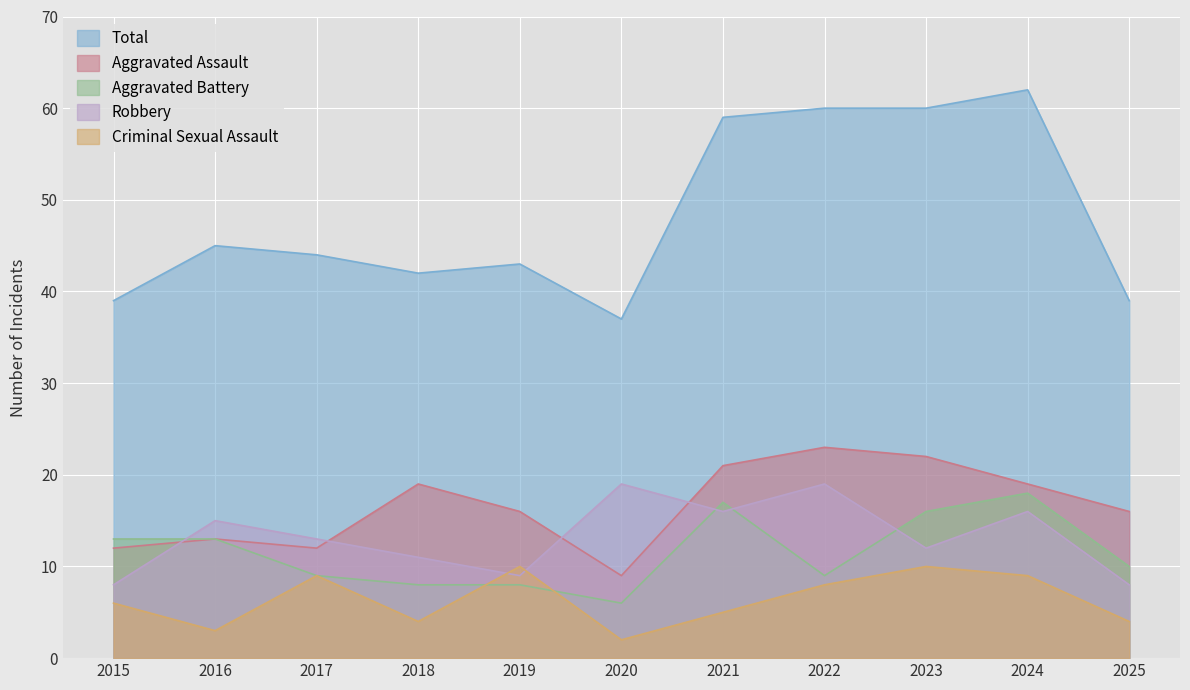

Reading left to right, transcribe all the data shown in this chart.

Total: 2015=39	2016=45	2017=44	2018=42	2019=43	2020=37	2021=59	2022=60	2023=60	2024=62	2025=39
Aggravated Assault: 2015=12	2016=13	2017=12	2018=19	2019=16	2020=9	2021=21	2022=23	2023=22	2024=19	2025=16
Aggravated Battery: 2015=13	2016=13	2017=9	2018=8	2019=8	2020=6	2021=17	2022=9	2023=16	2024=18	2025=10
Robbery: 2015=8	2016=15	2017=13	2018=11	2019=9	2020=19	2021=16	2022=19	2023=12	2024=16	2025=8
Criminal Sexual Assault: 2015=6	2016=3	2017=9	2018=4	2019=10	2020=2	2021=5	2022=8	2023=10	2024=9	2025=4